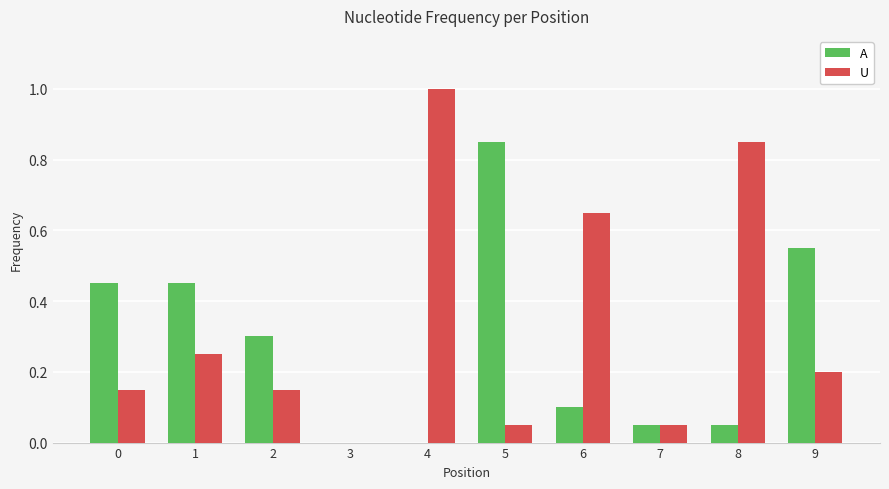

What value does the A series have at 2?

0.3